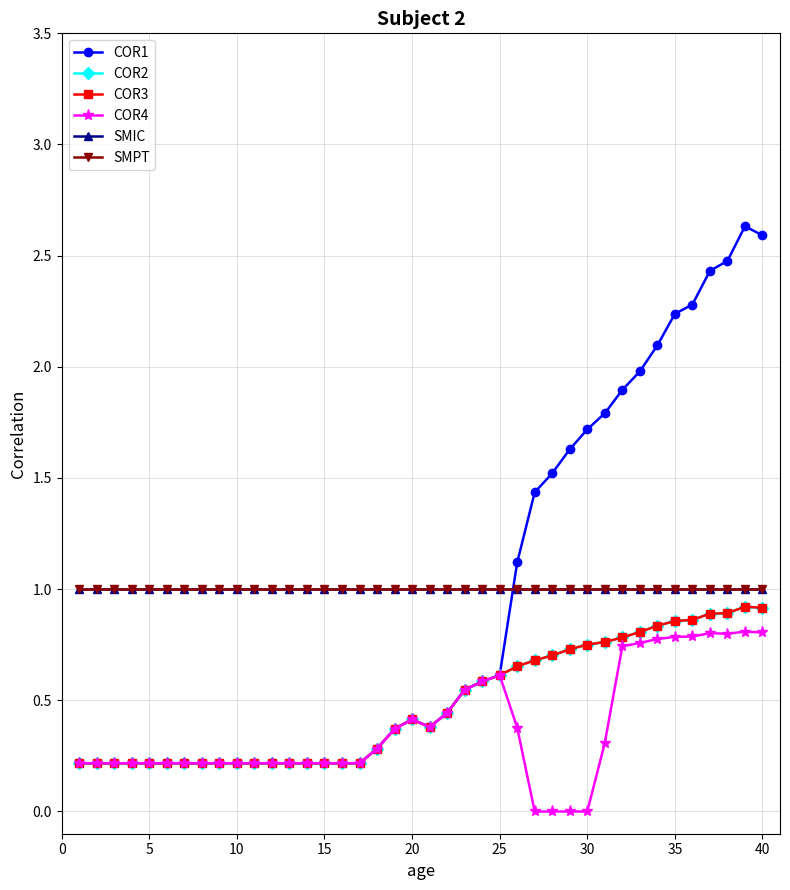

True or false: SMPT and SMIC cross at least once.

False